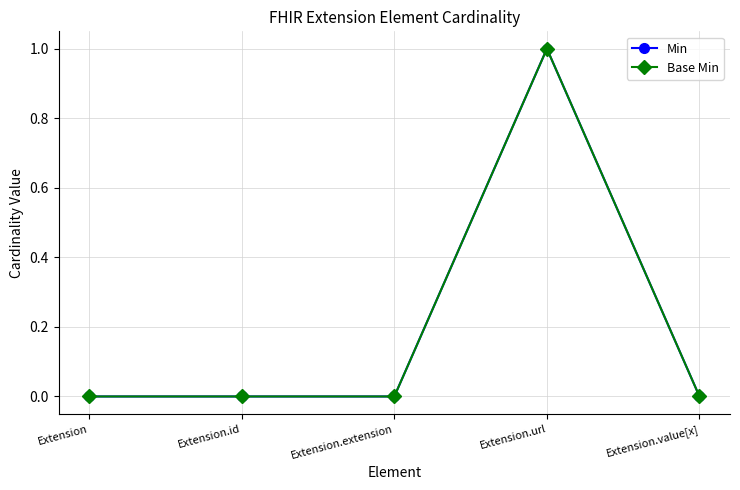

True or false: Base Min and Min intersect in this chart.

False